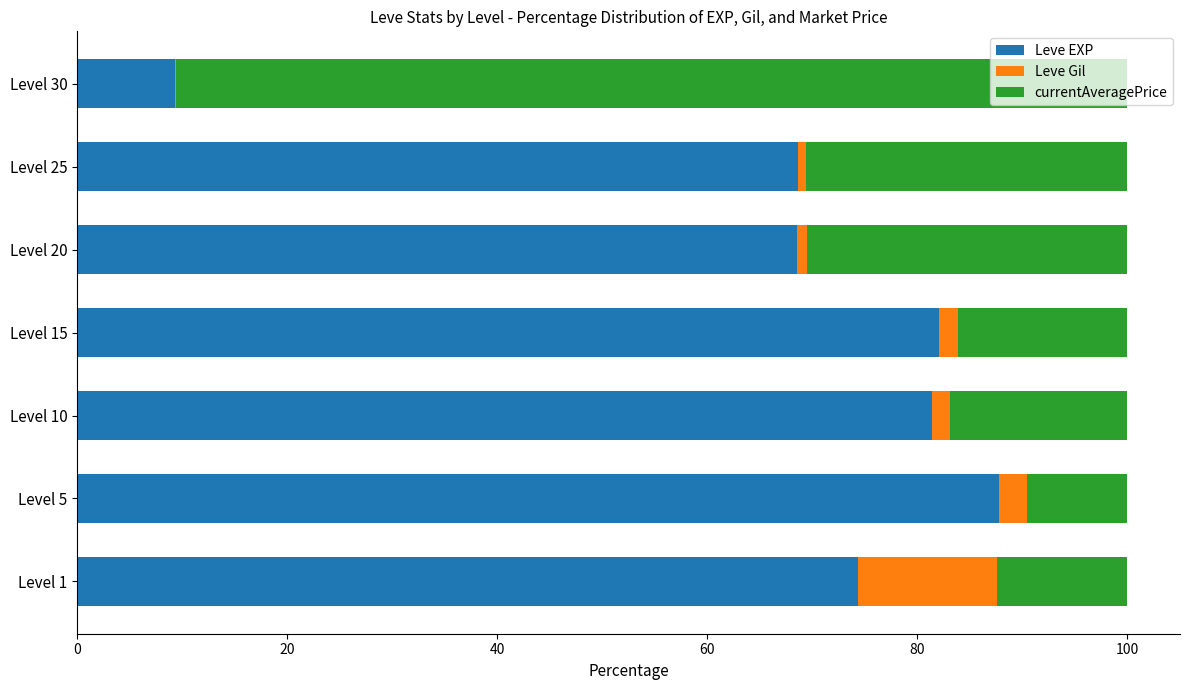

Is it true that Leve EXP equals 87.8 at Level 5?

True